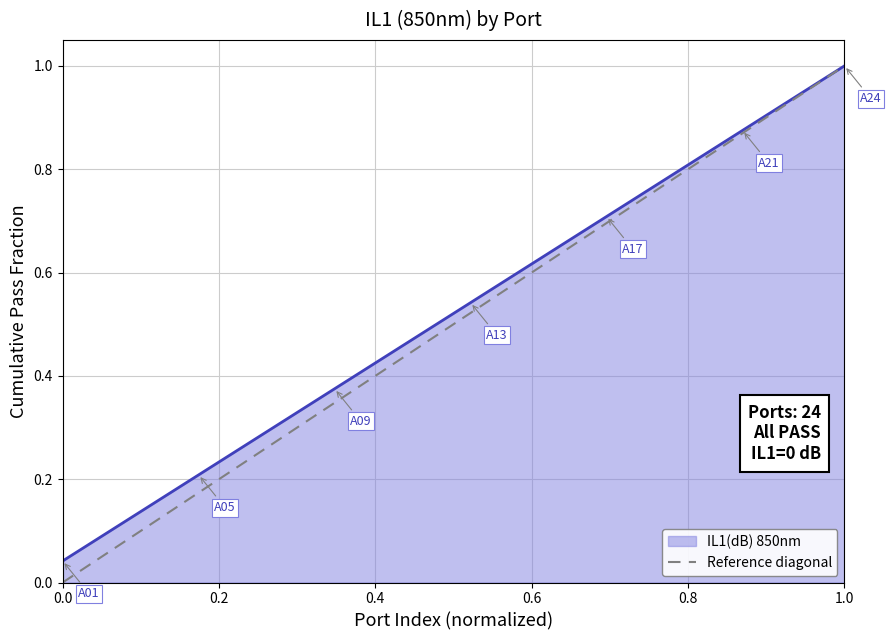

True or false: IL1(dB) 850nm has a value of 1.0 at 1.0.

True